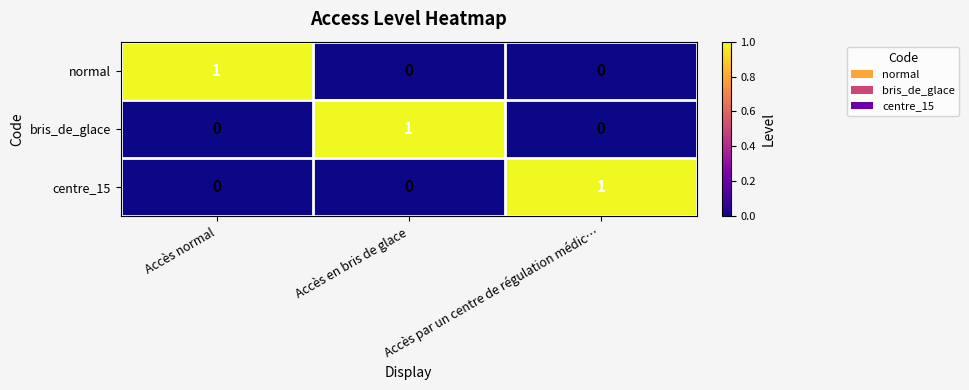

At how many categories does at least one series exceed 0?

3